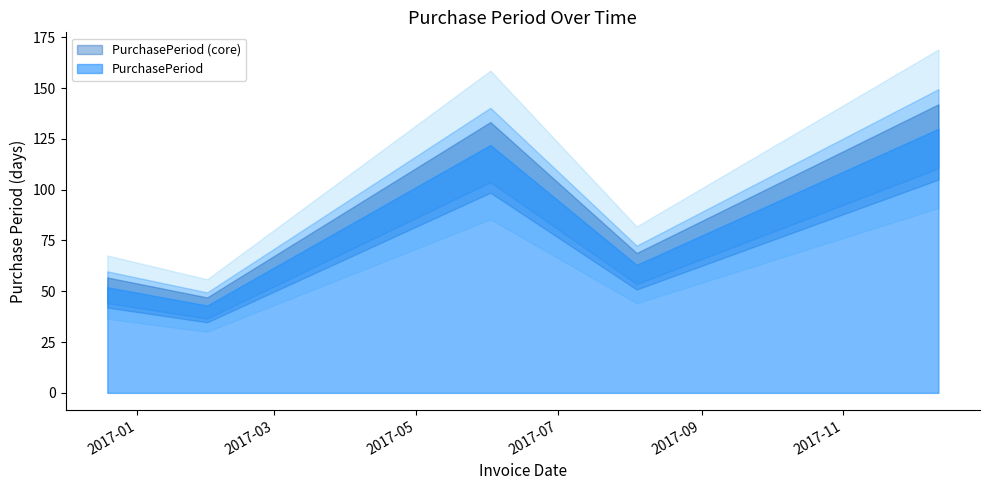

What is the average value?

82